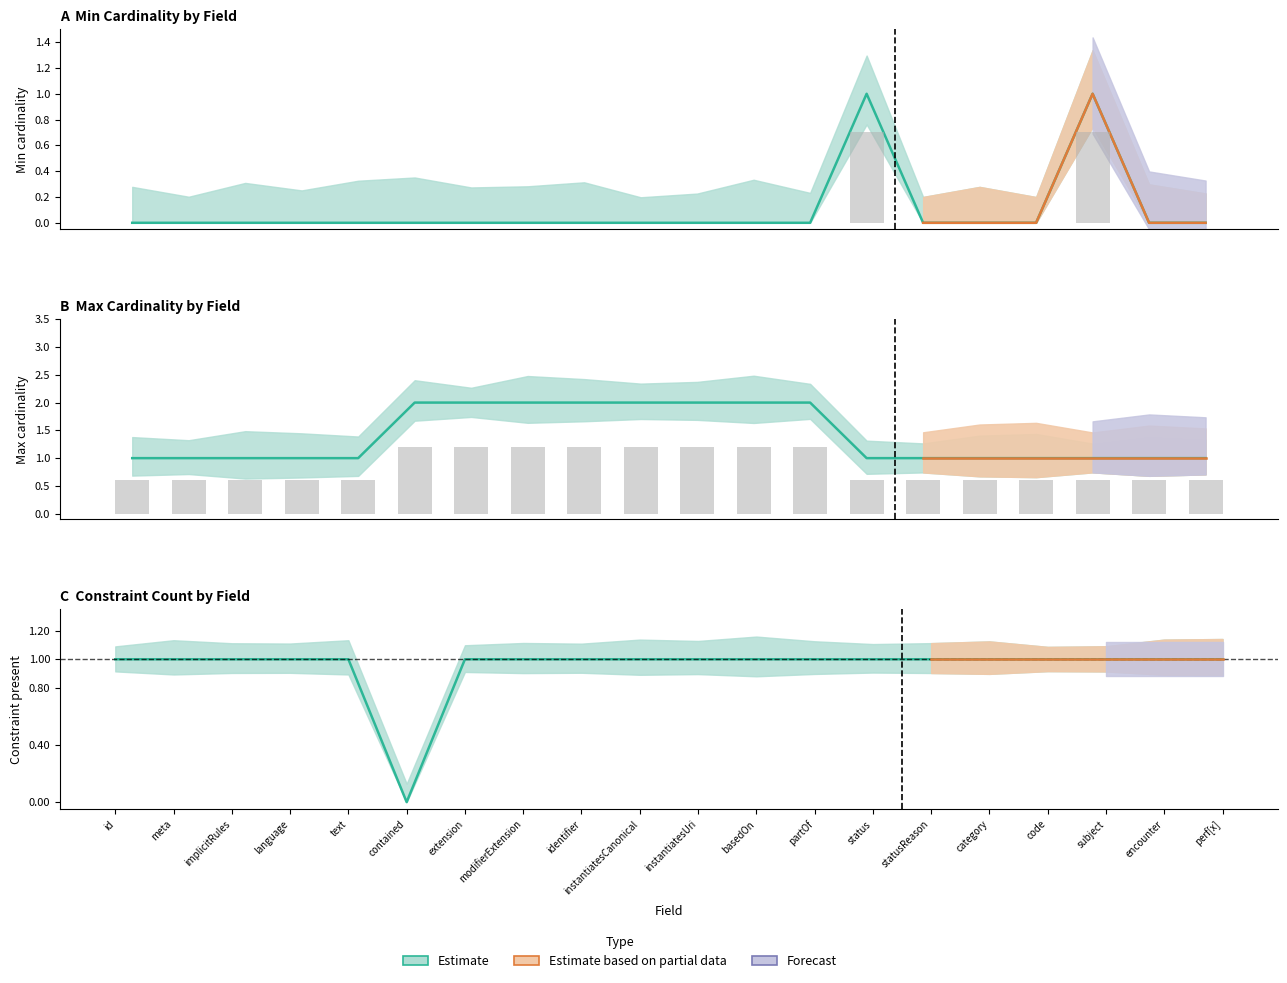

What is the total value across all series at Procedure.partOf?

3.2